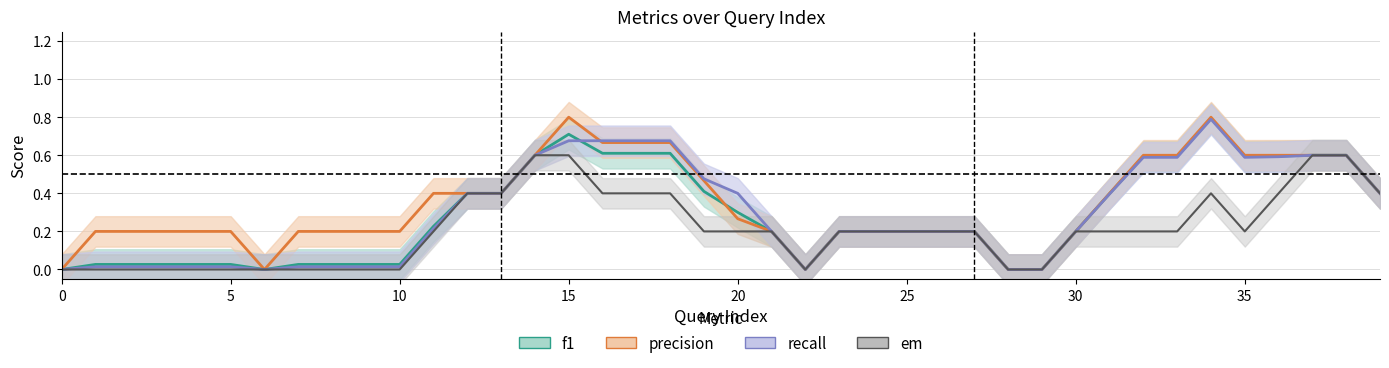

Between 11 and 28, which series saw the biggest shift?

precision